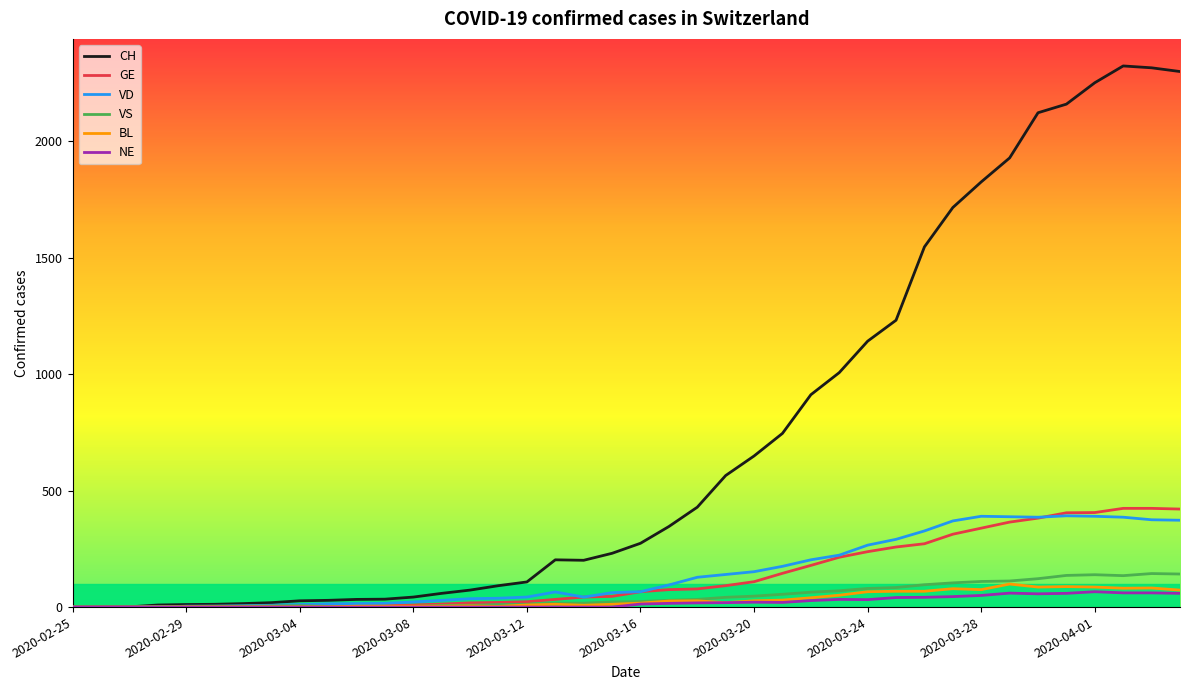

Which series has the largest range (max minus min)?

CH